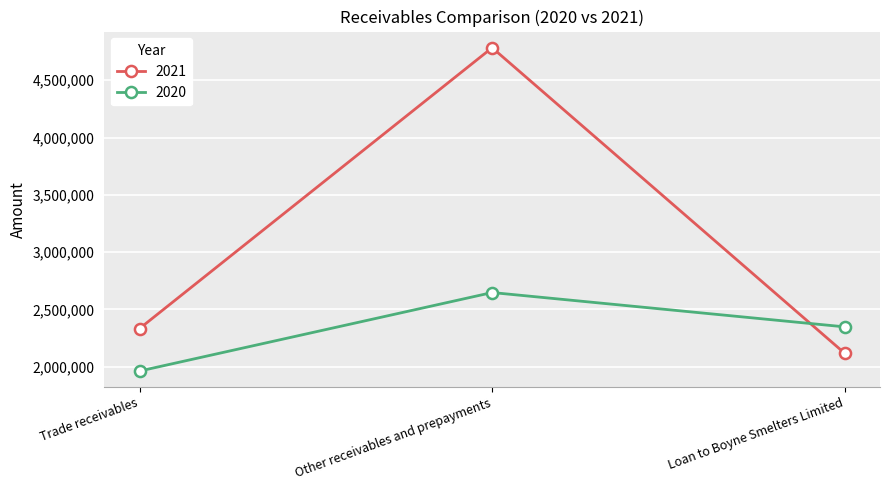

The value of 2021 at Other receivables and prepayments is 8347566. True or false?

False